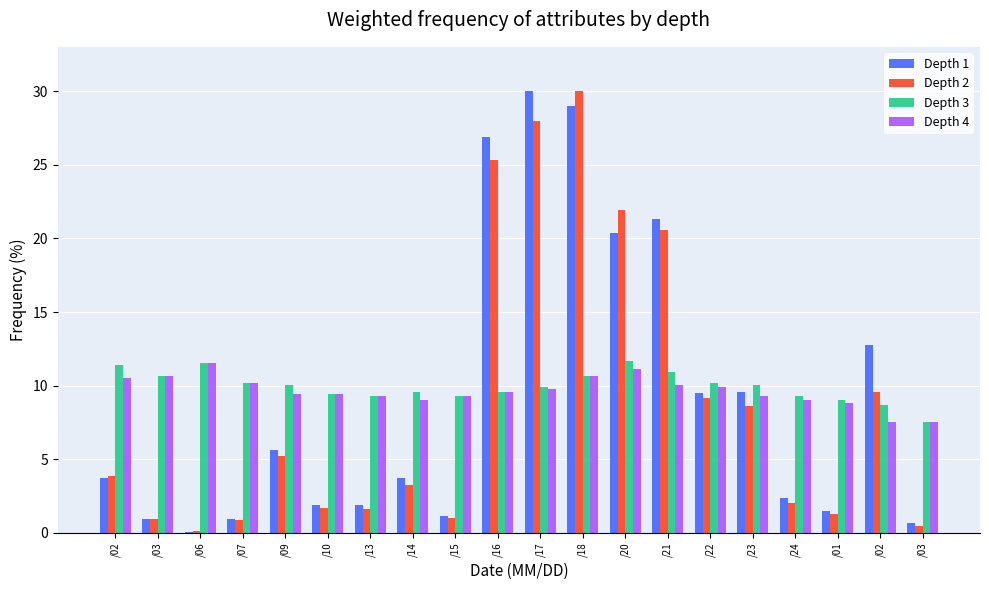

What are all the series names shown in the legend?

Depth 1, Depth 2, Depth 3, Depth 4